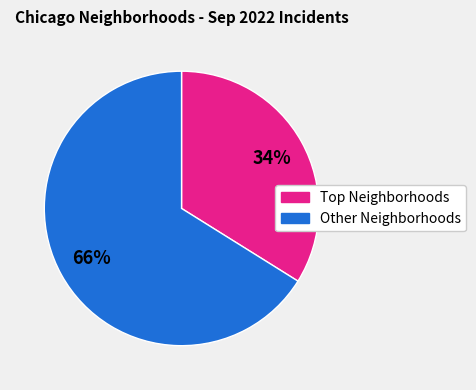

Is there any slice that represents more than half of the pie?

Yes